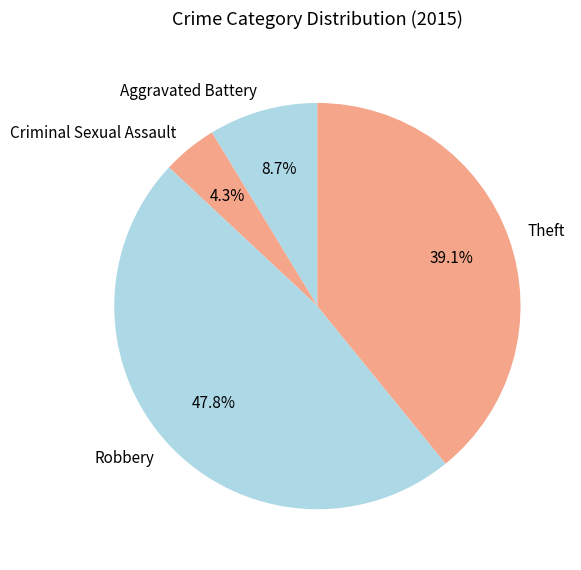

What is the ratio of the value at Criminal Sexual Assault to the value at Aggravated Battery?

0.5